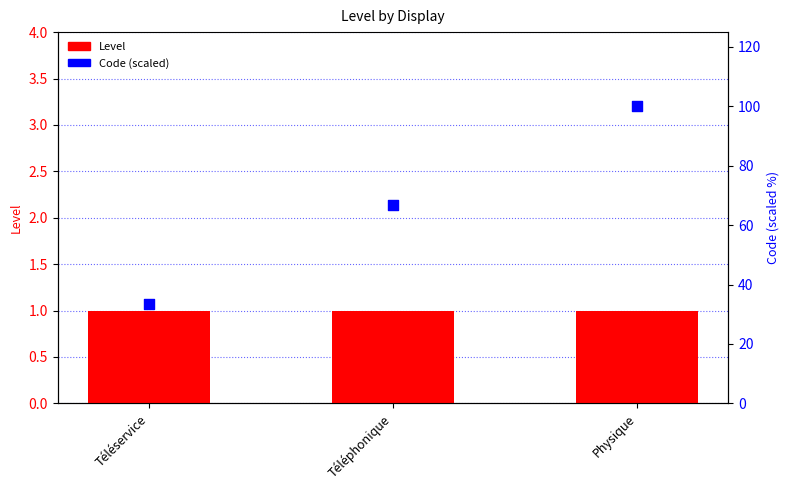

Which series reaches the maximum Y coordinate?

Code (scaled)